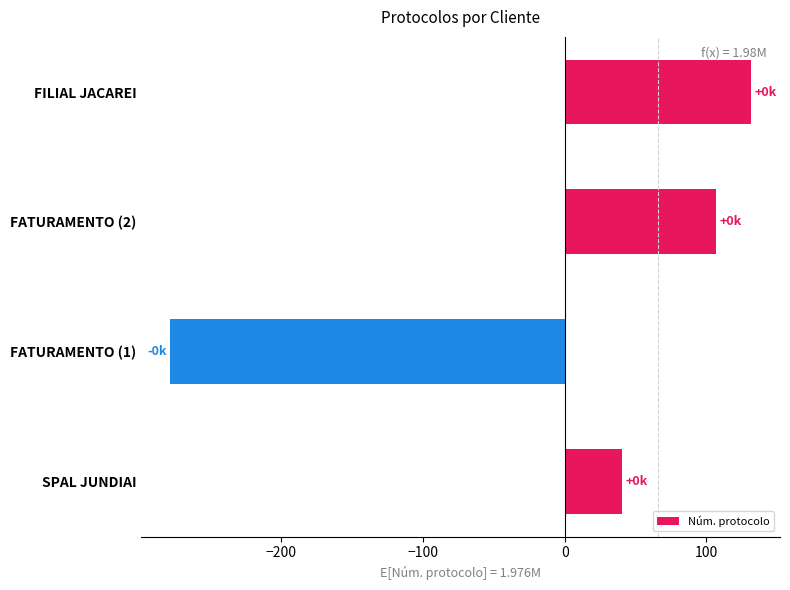

Reading bottom to top, extract all data points from this chart.

40.5	-278.5	106.5	131.5